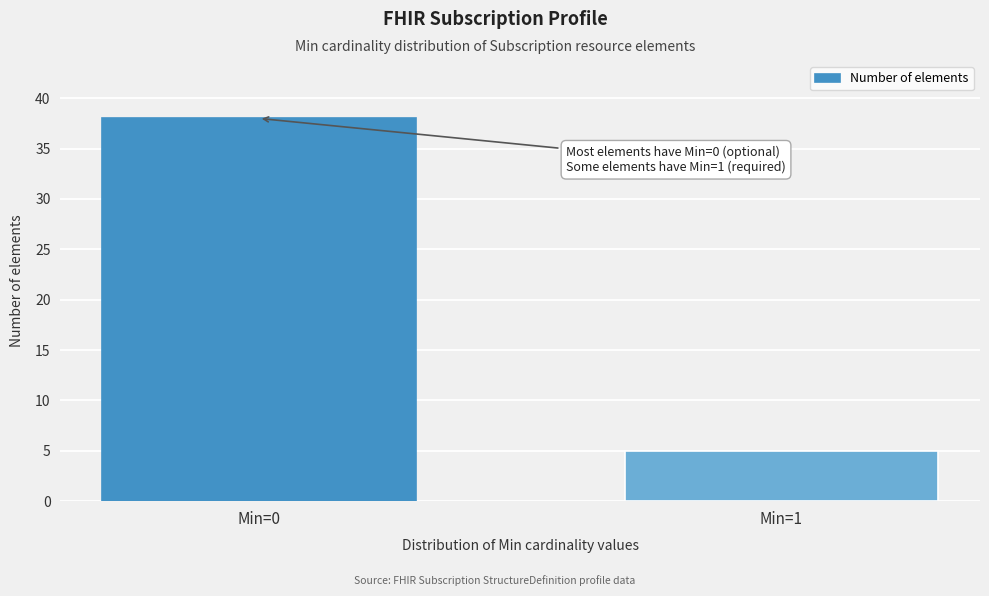

Reading left to right, list all the values displayed in this chart.

38	5